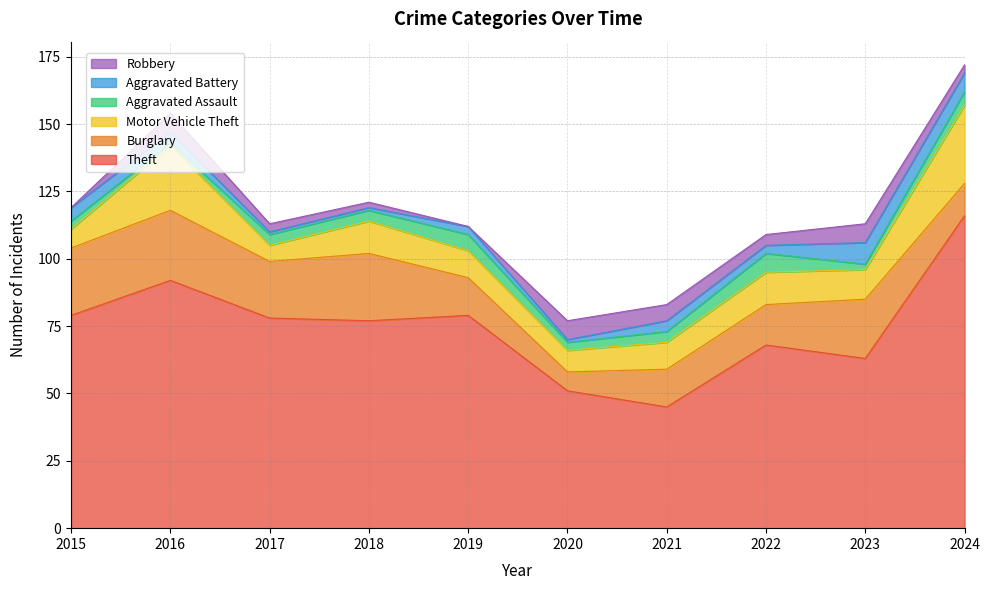

In Robbery, how many points are lower than both neighbors (excluding endpoints)?

2